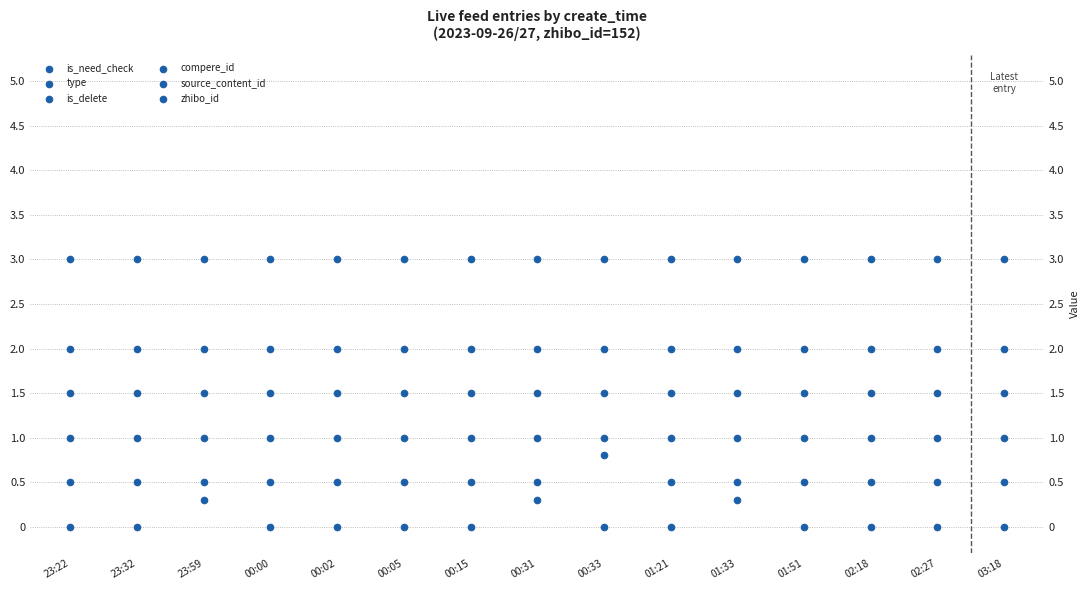

At how many categories does at least one series exceed 2?

15